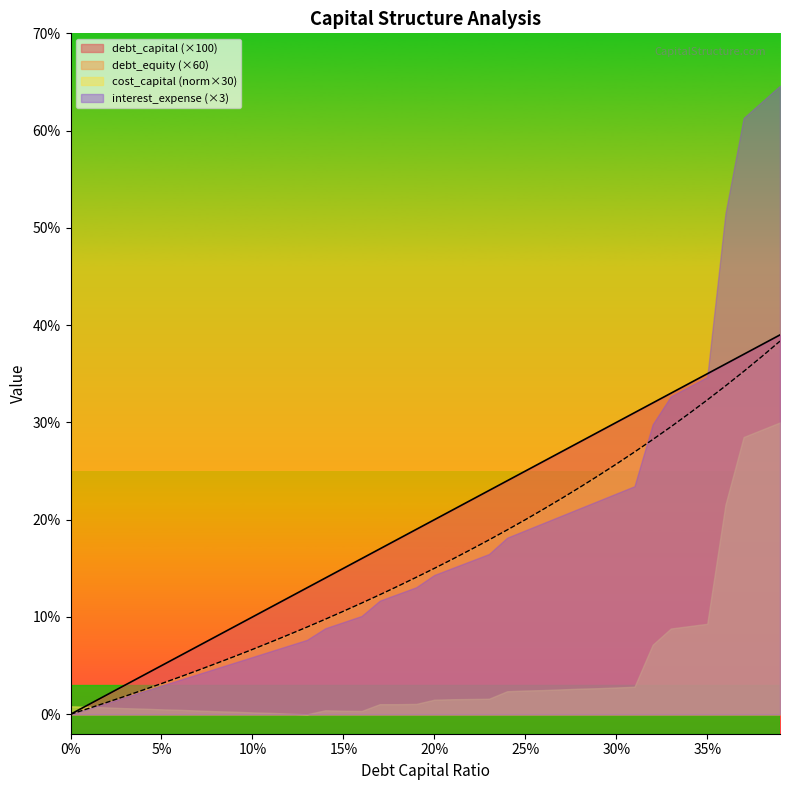

What is the label of the 19th point from the right?

0.21